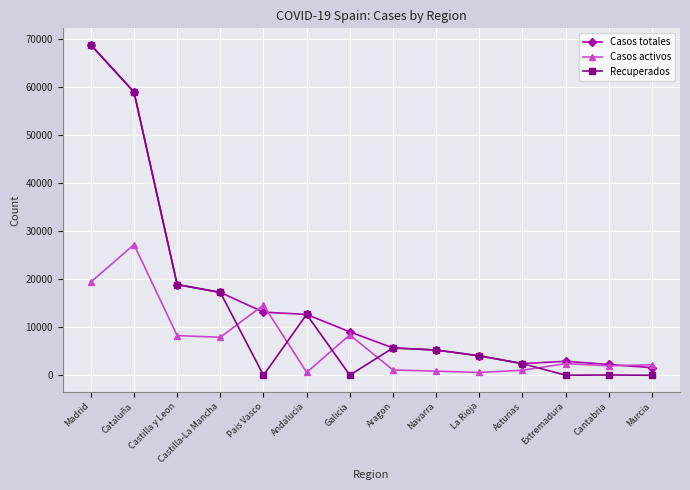

Which category has the highest value across all series?

Madrid